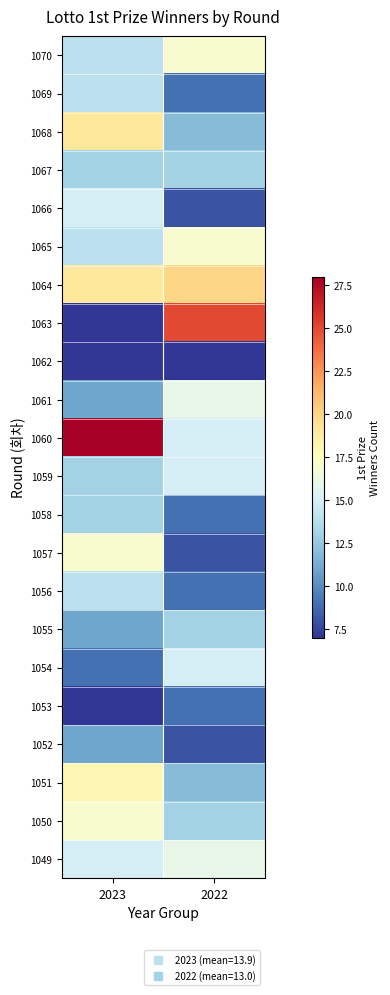

Reading left to right, transcribe all the data shown in this chart.

1070: 2023=14	2022=17
1069: 2023=14	2022=9
1068: 2023=19	2022=12
1067: 2023=13	2022=13
1066: 2023=15	2022=8
1065: 2023=14	2022=17
1064: 2023=19	2022=20
1063: 2023=7	2022=25
1062: 2023=7	2022=7
1061: 2023=11	2022=16
1060: 2023=28	2022=15
1059: 2023=13	2022=15
1058: 2023=13	2022=9
1057: 2023=17	2022=8
1056: 2023=14	2022=9
1055: 2023=11	2022=13
1054: 2023=9	2022=15
1053: 2023=7	2022=9
1052: 2023=11	2022=8
1051: 2023=18	2022=12
1050: 2023=17	2022=13
1049: 2023=15	2022=16